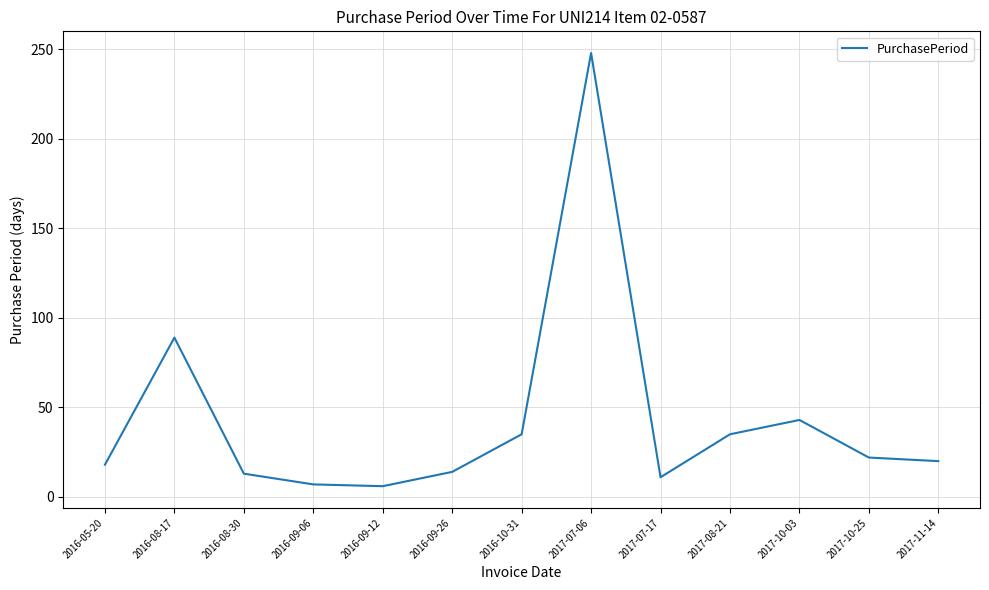

What is the difference between the values at 2016-05-20 and 2016-09-06?

11